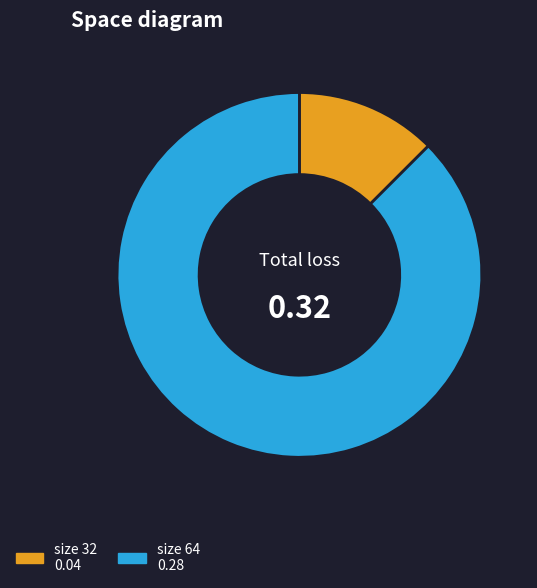

Is there a majority slice in this chart?

Yes